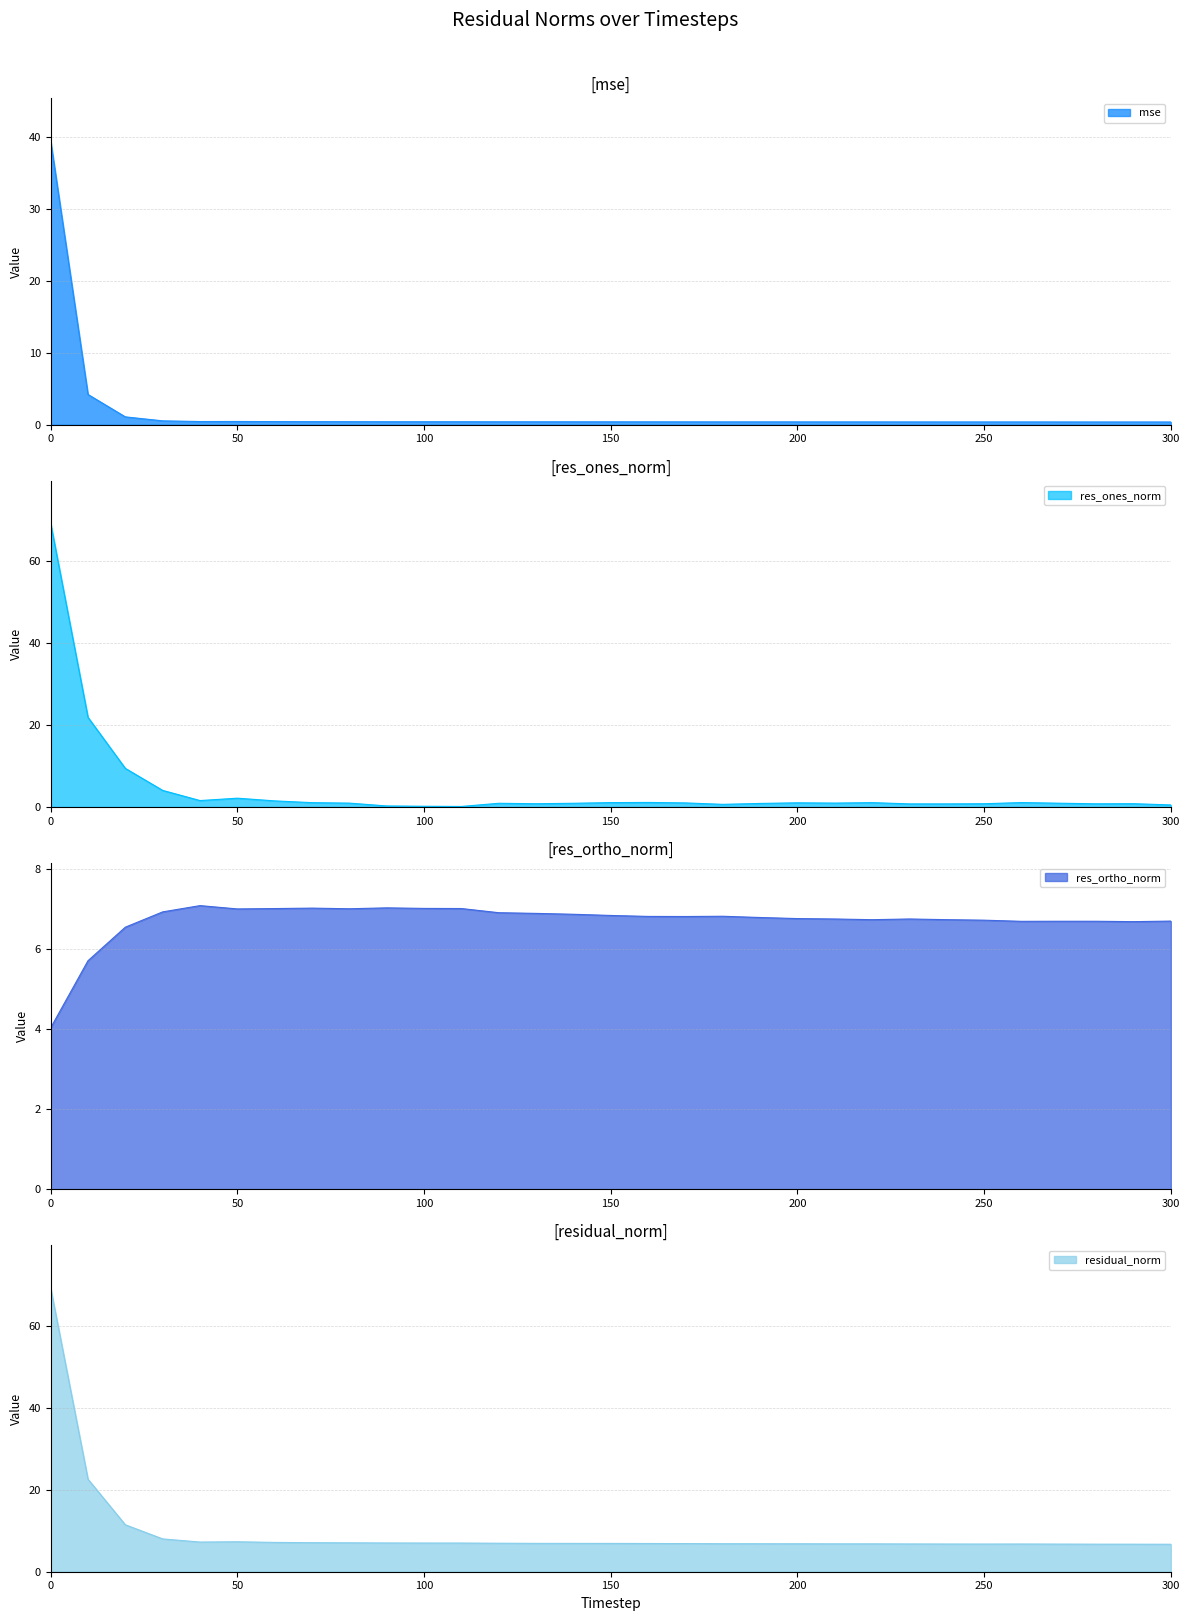

Rank the categories by mse value from highest to lowest.

0, 10, 20, 30, 50, 40, 60, 70, 80, 90, 100, 110, 120, 130, 140, 150, 160, 170, 180, 190, 200, 210, 220, 230, 260, 240, 250, 270, 280, 290, 300